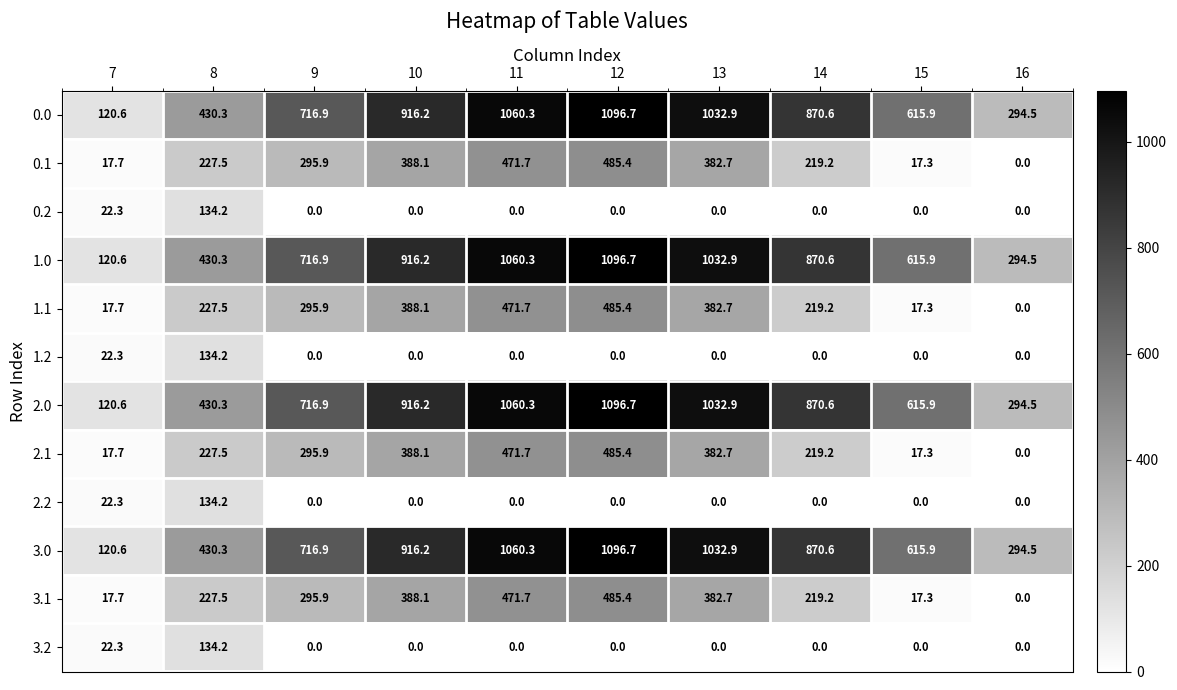

What is the average value of the 3.0 series?

715.5